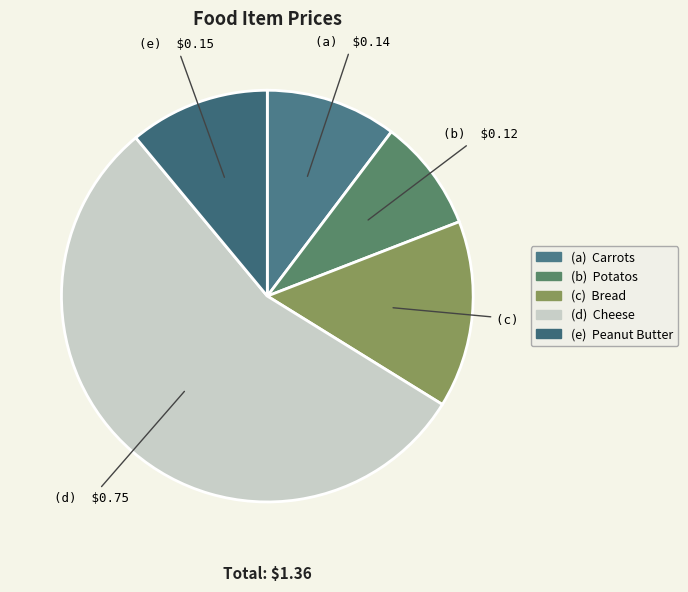

Is there any slice that represents more than half of the pie?

Yes